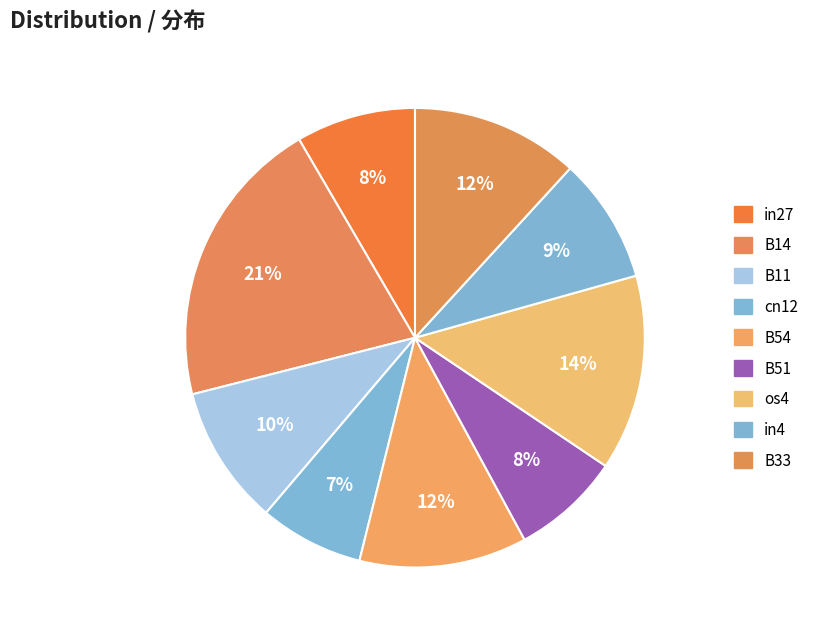

Which category has the biggest portion of the pie?

B14